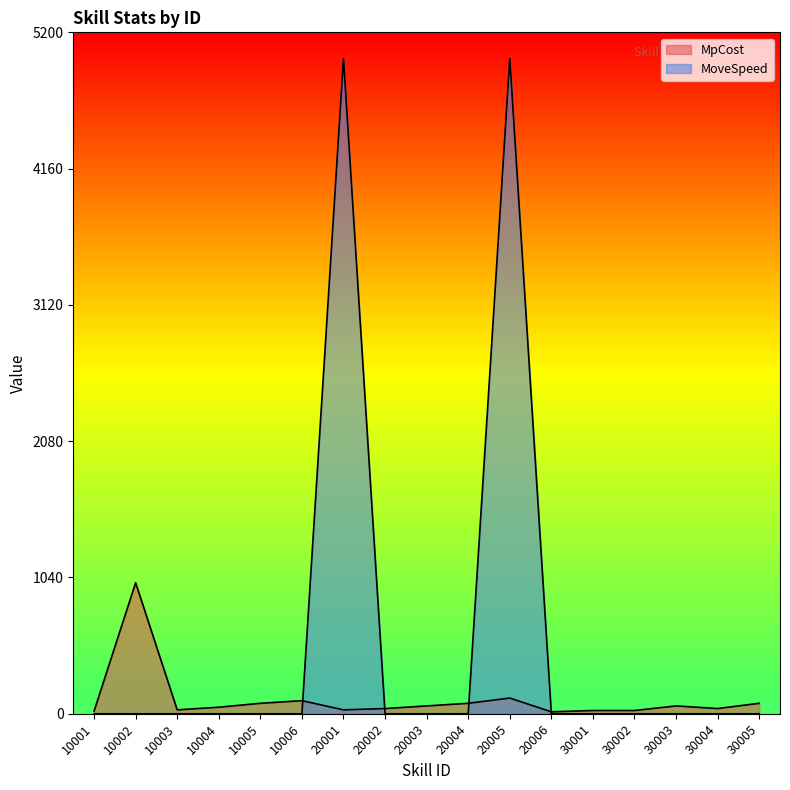

True or false: MpCost and MoveSpeed cross at least once.

True